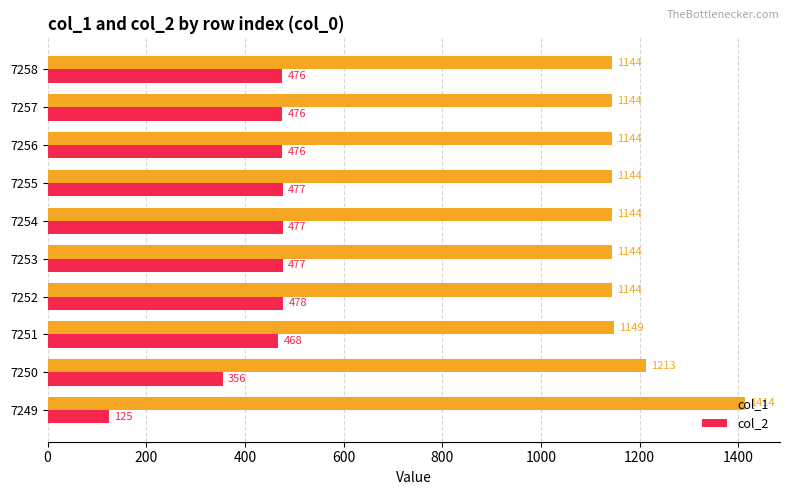

Rank the series at 7253 from highest to lowest value.

col_1, col_2